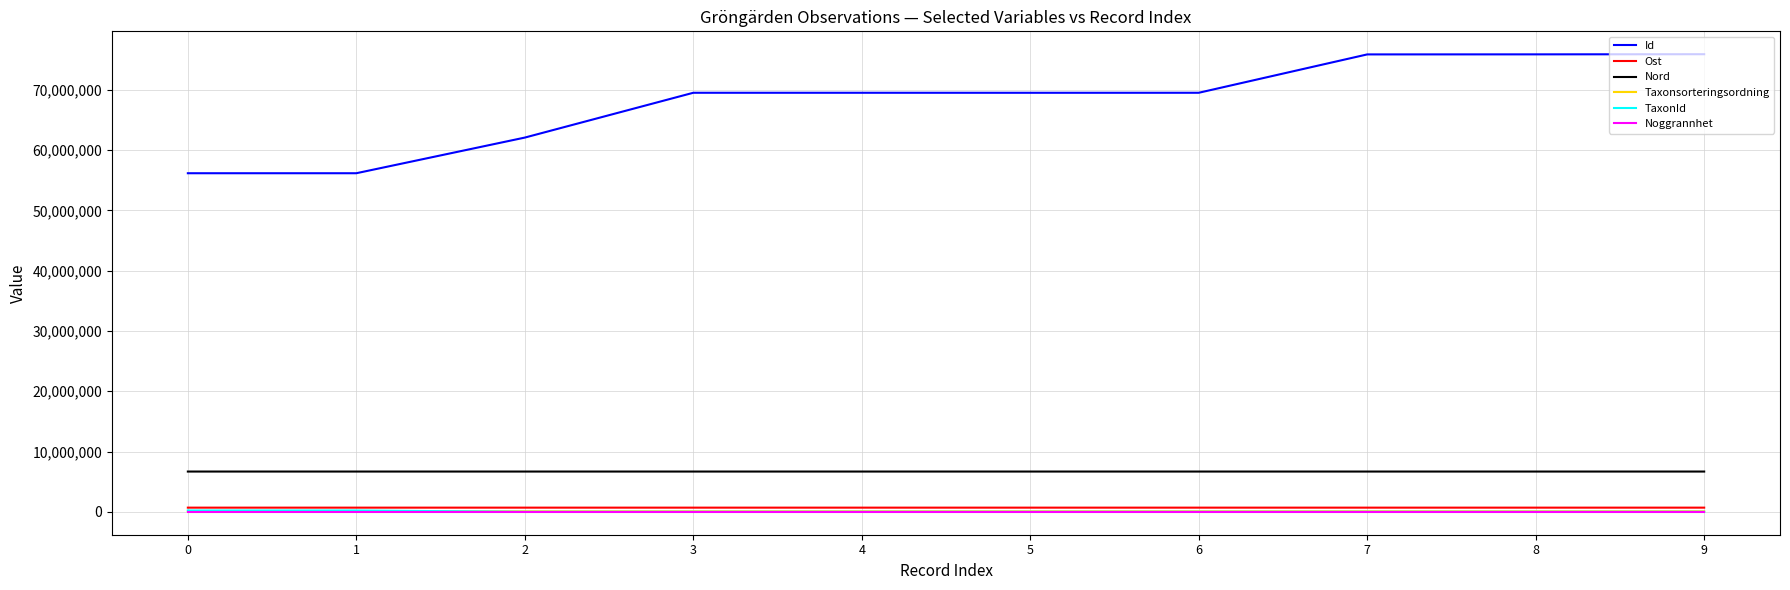

Does the chart display data point markers on the line(s)?

No